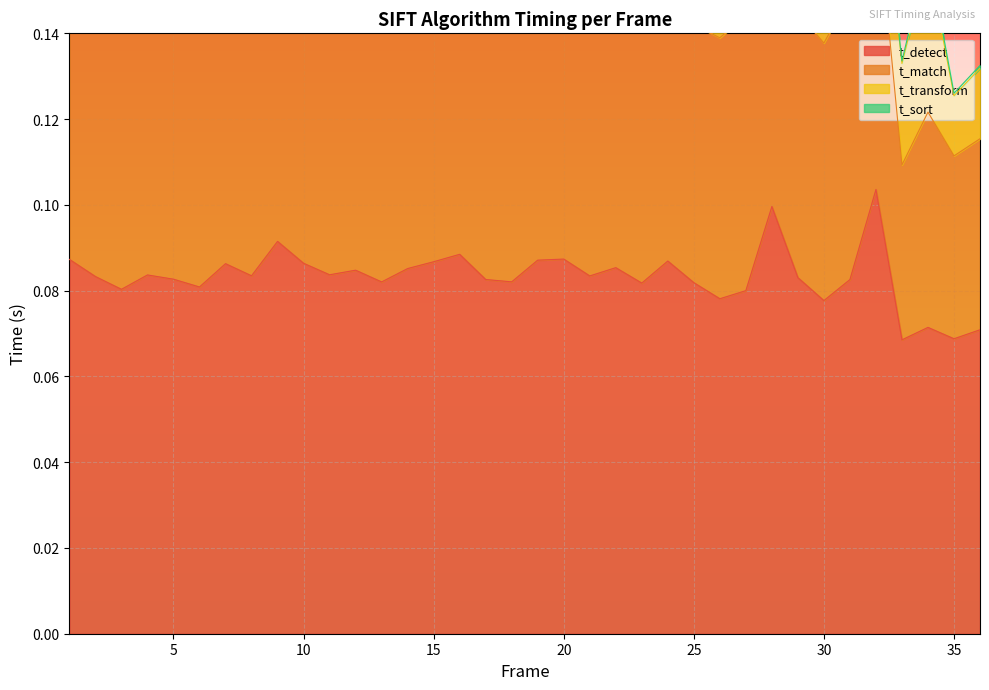

The value of t_detect at 10 is 0.1. True or false?

False